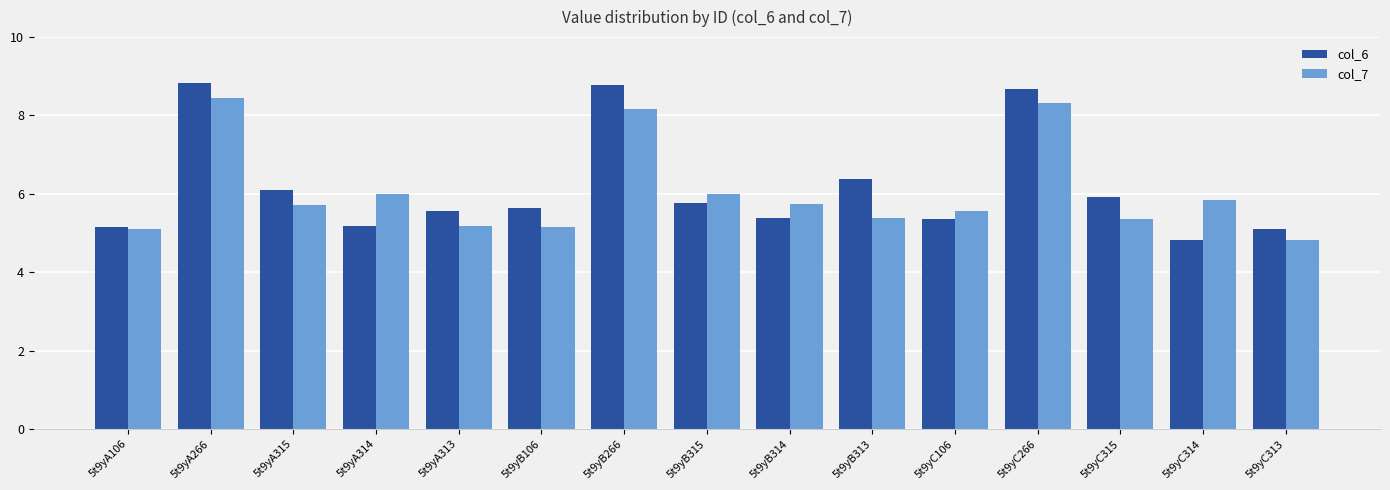

At which category is the sum across all series the highest?

5t9yA266